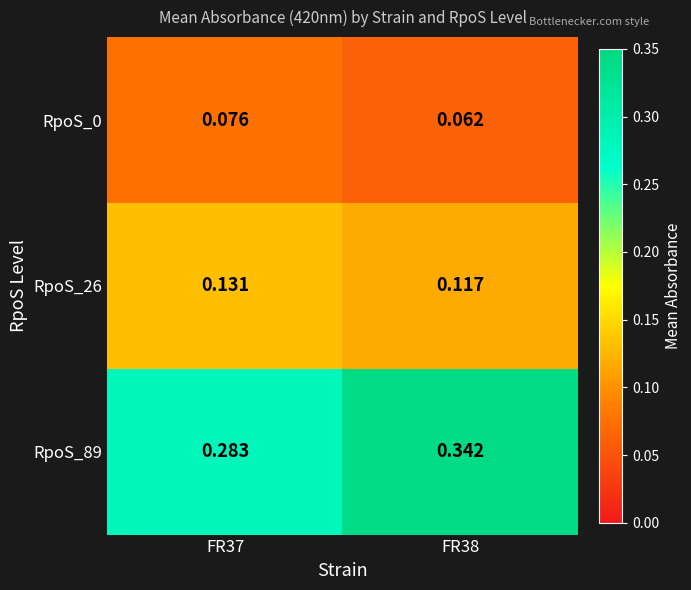

At which category is the sum across all series the highest?

FR38